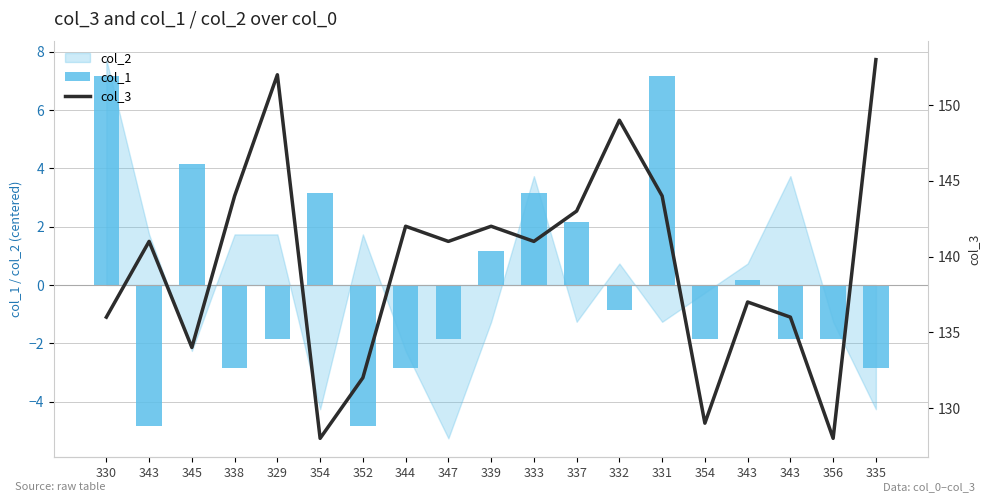

True or false: col_3 has a value of 128.0 at 354.

True